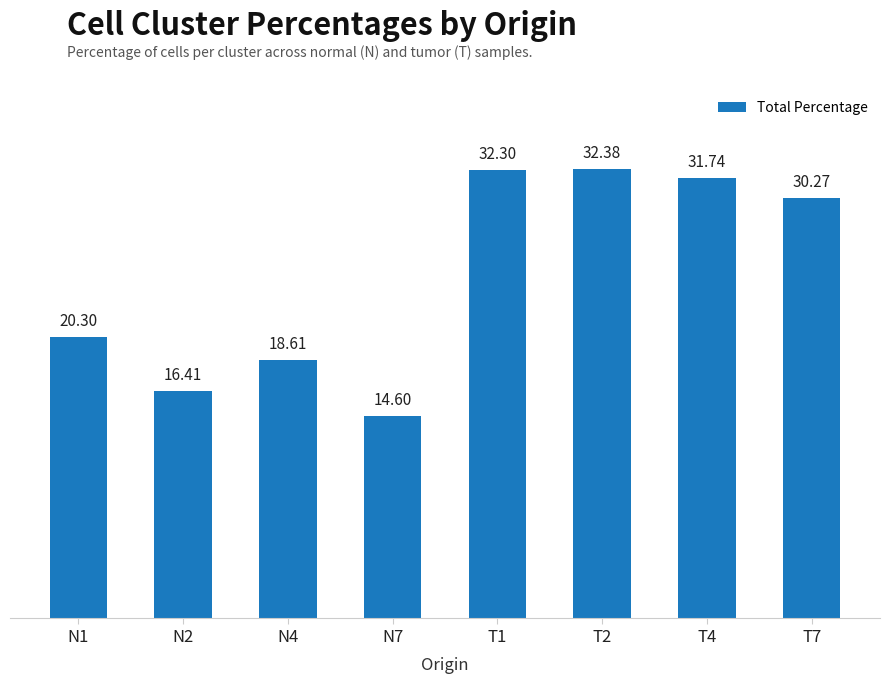

What is the greatest value displayed?

32.4